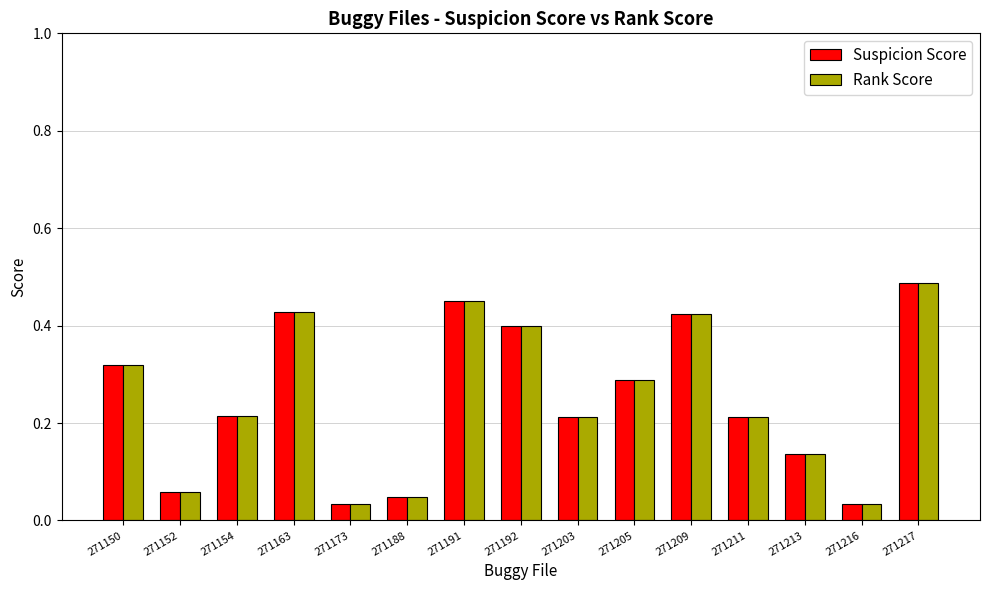

At which category is the sum across all series the highest?

271217